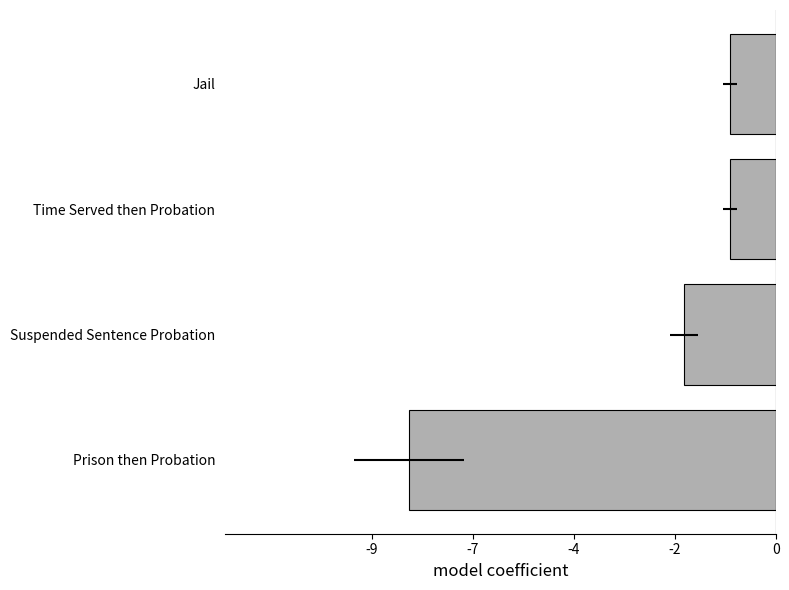

Which has a higher value, Jail or Prison then Probation?

Jail